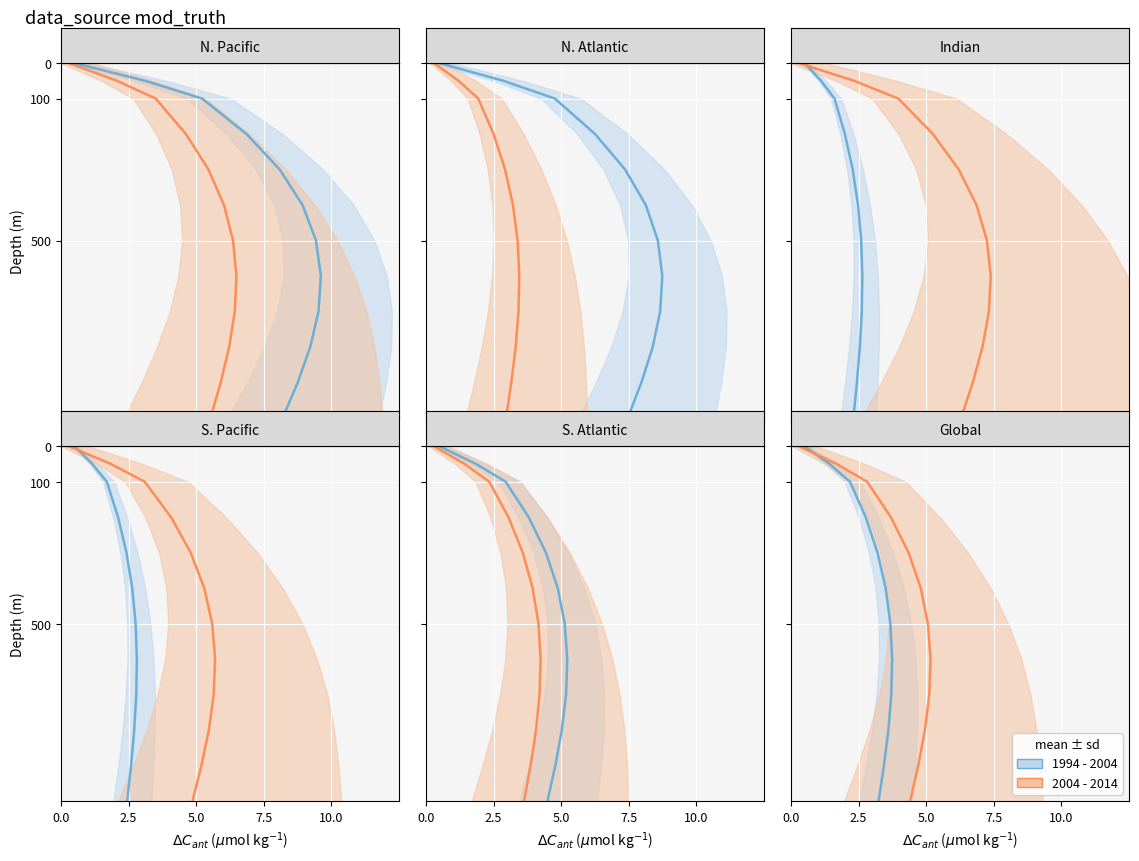

At 10.0, list the series in order from largest to smallest.

1994 - 2004, 2004 - 2014